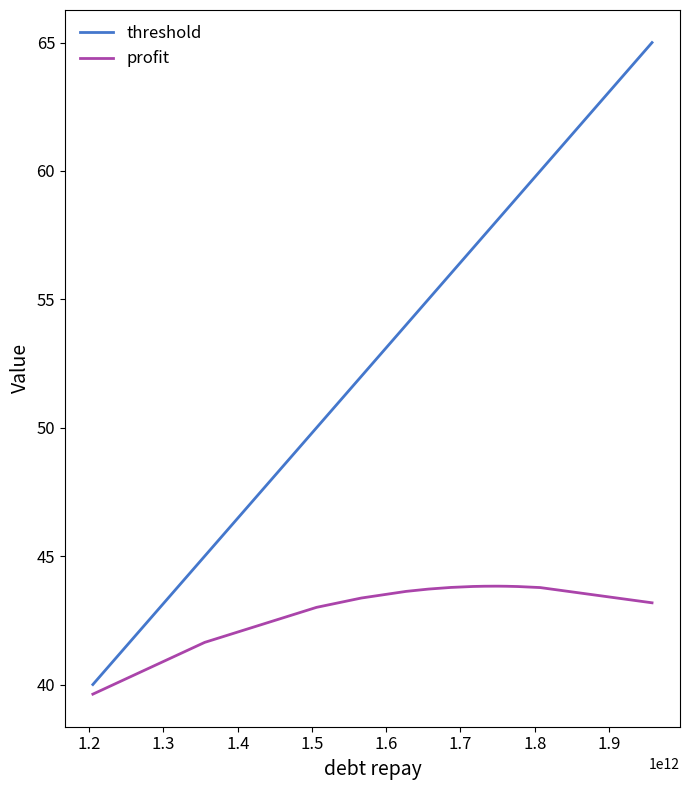

What is the difference between the maximum and minimum values in the threshold series?

25.0